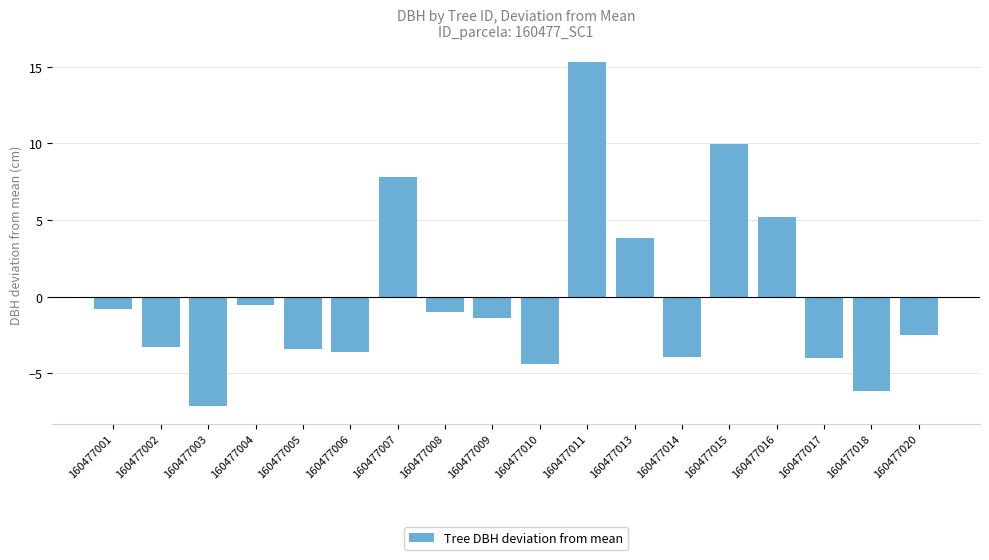

What is the sum of the values at 160477013 and 160477020?

1.4